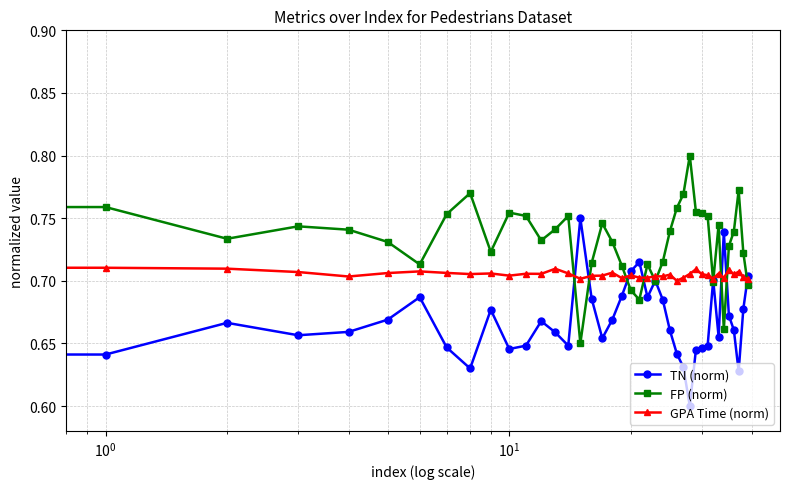

True or false: TN (norm) has more than 2 interior local peaks.

True